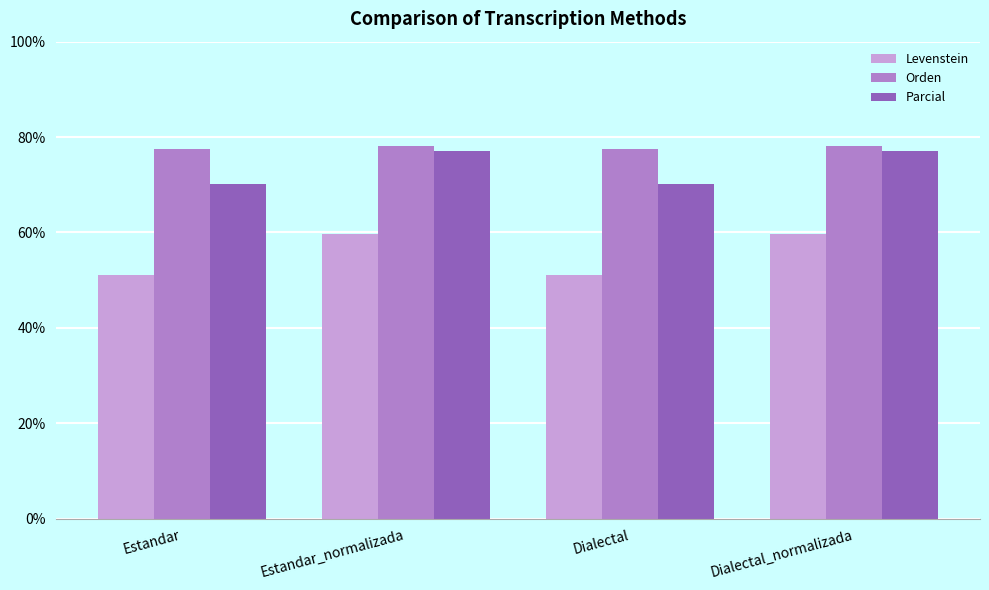

How many distinct data groups are displayed?

3